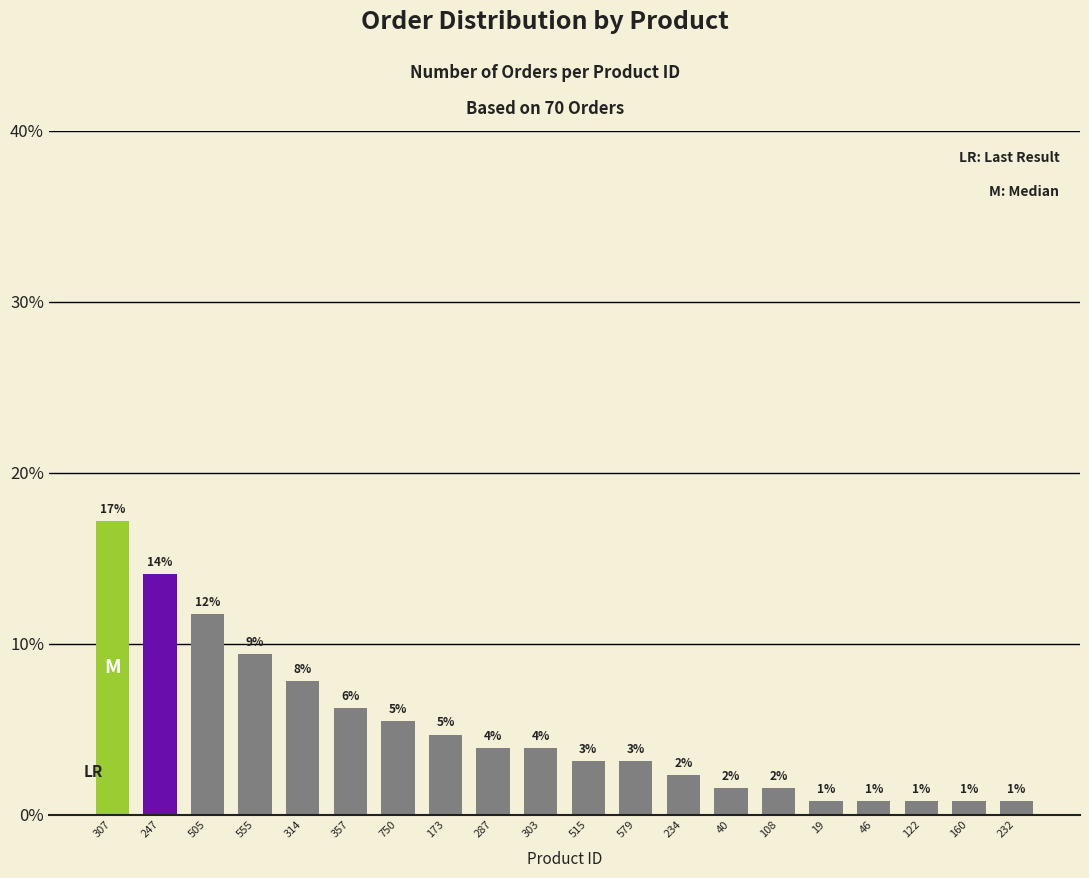

Reading left to right, what are all the values shown in this chart?

17.2	14.1	11.7	9.4	7.8	6.2	5.5	4.7	3.9	3.9	3.1	3.1	2.3	1.6	1.6	0.8	0.8	0.8	0.8	0.8